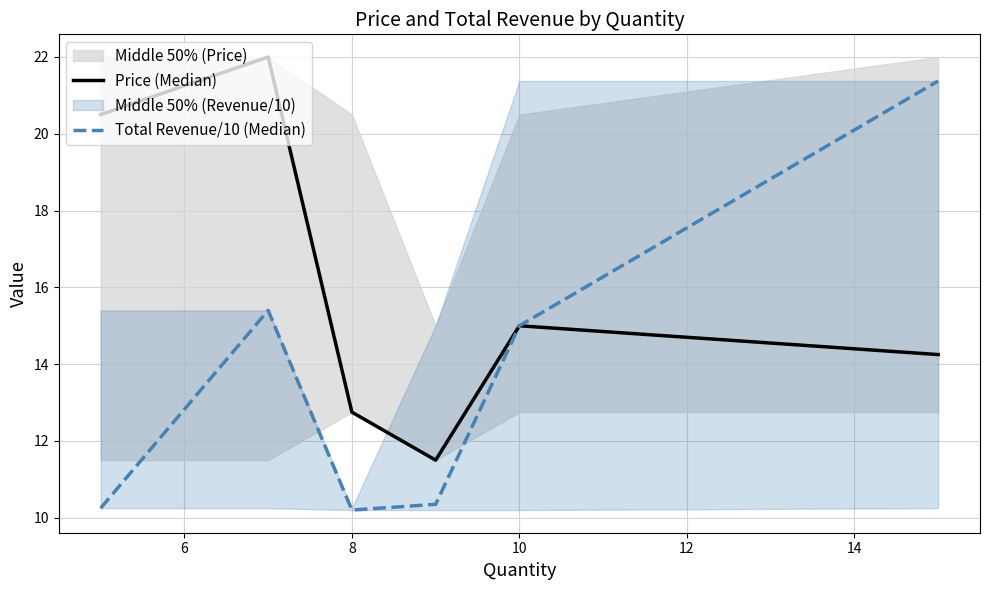

What is the difference between the maximum and minimum values in the Price (Median) series?

10.5